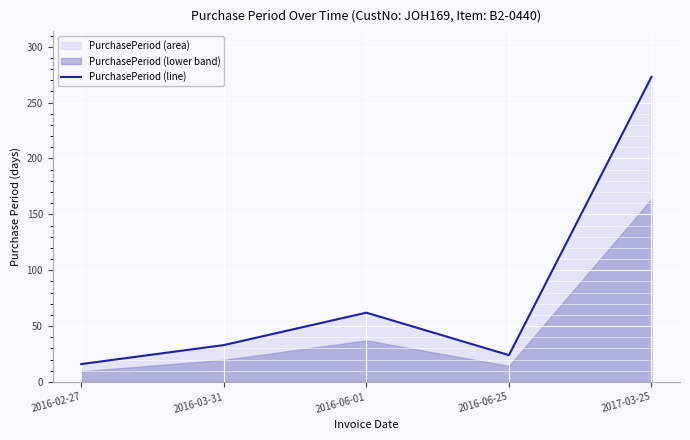

What position from the left is 2016-06-01?

3